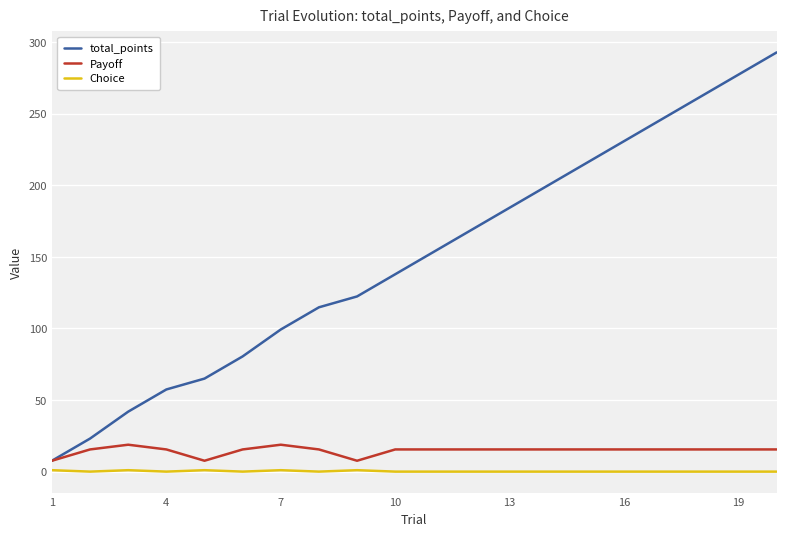

True or false: Choice and Payoff intersect in this chart.

False